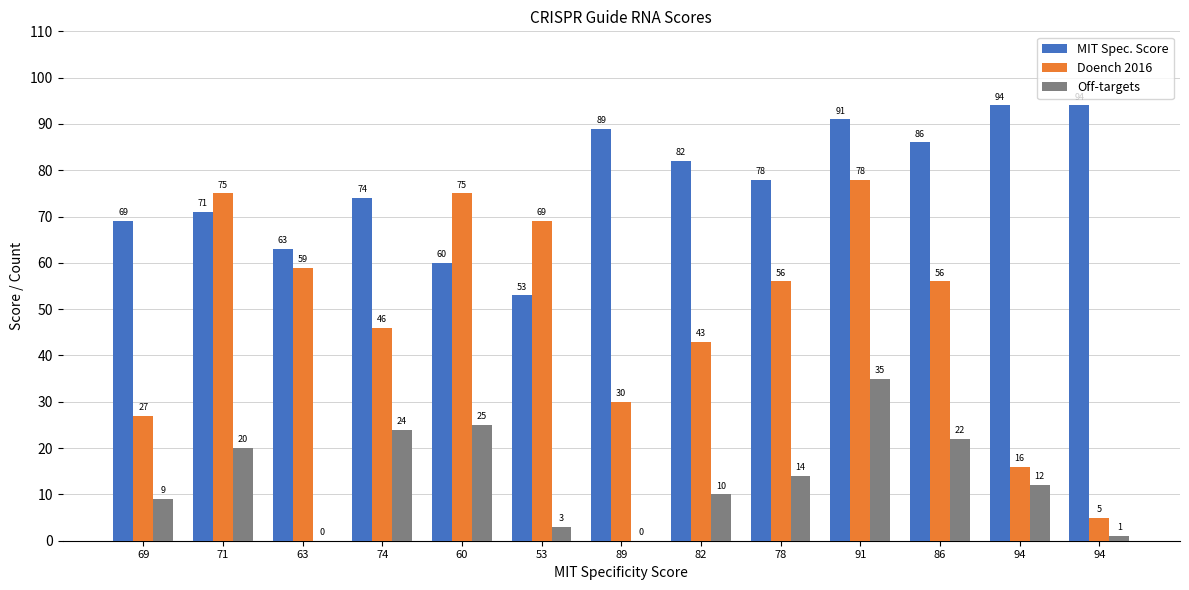

Count the number of data series in this chart.

3